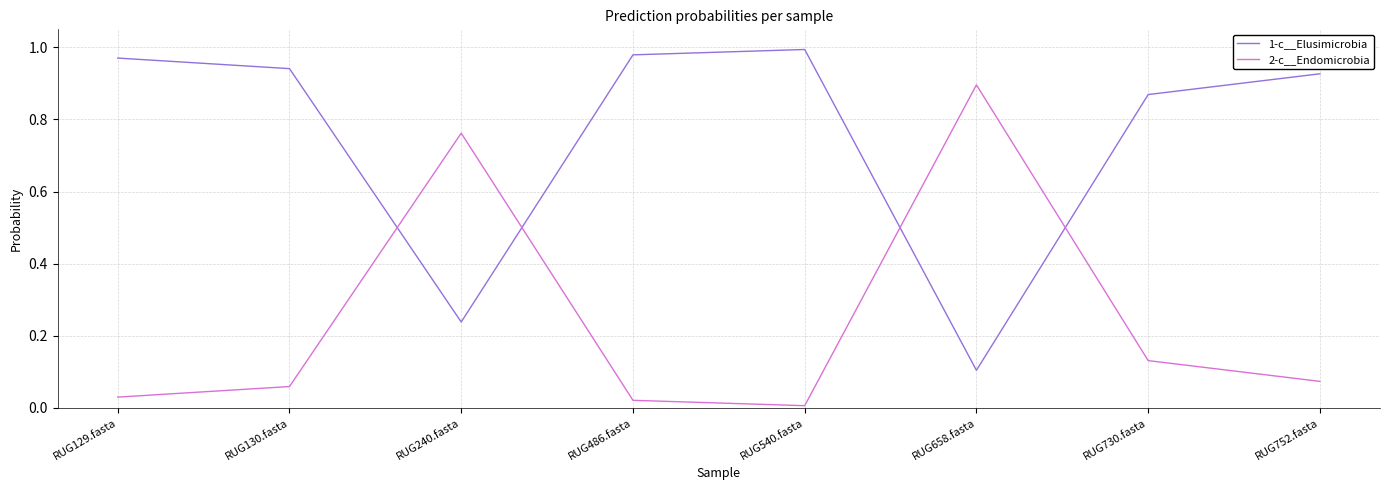

What position from the left is RUG240.fasta?

3